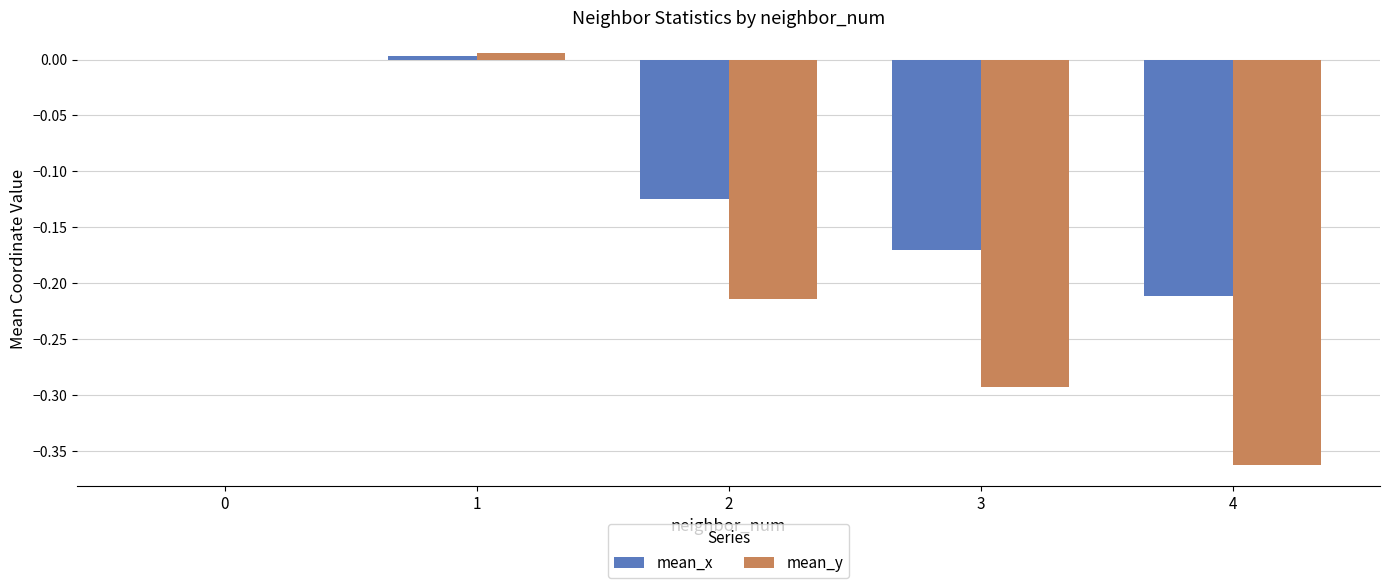

At which category is the sum across all series the highest?

1